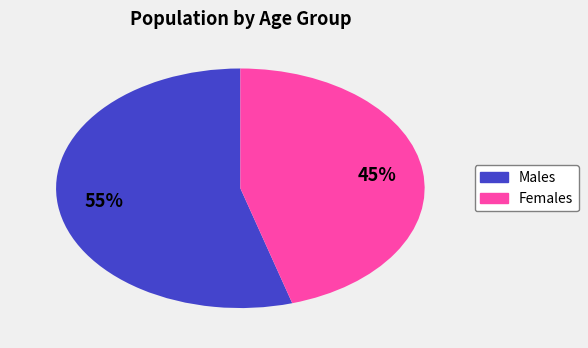

Does any single category account for the majority?

Yes